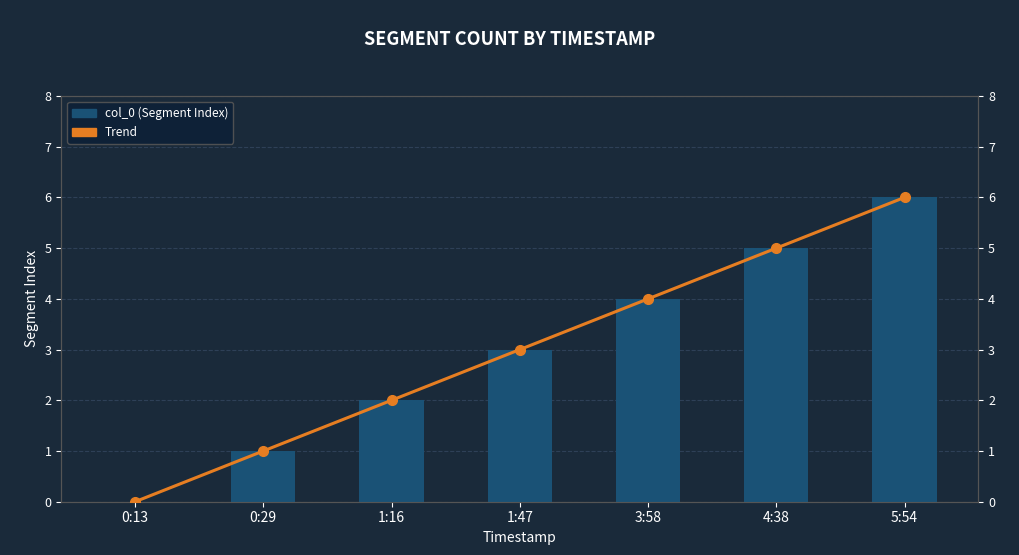

Which category has the highest value in the Trend series?

5:54